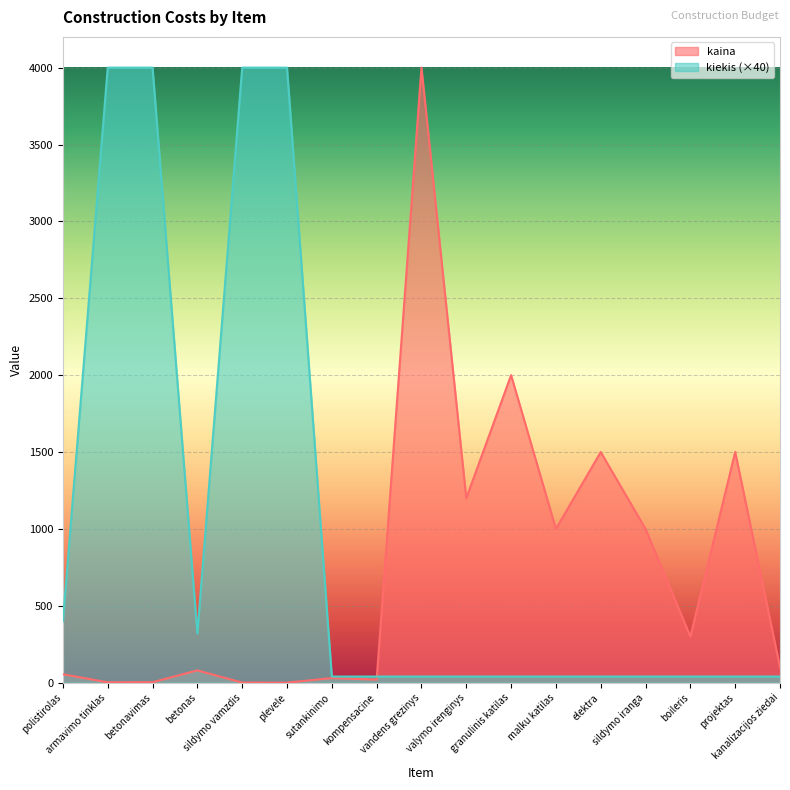

What is the greatest value displayed?

4000.0